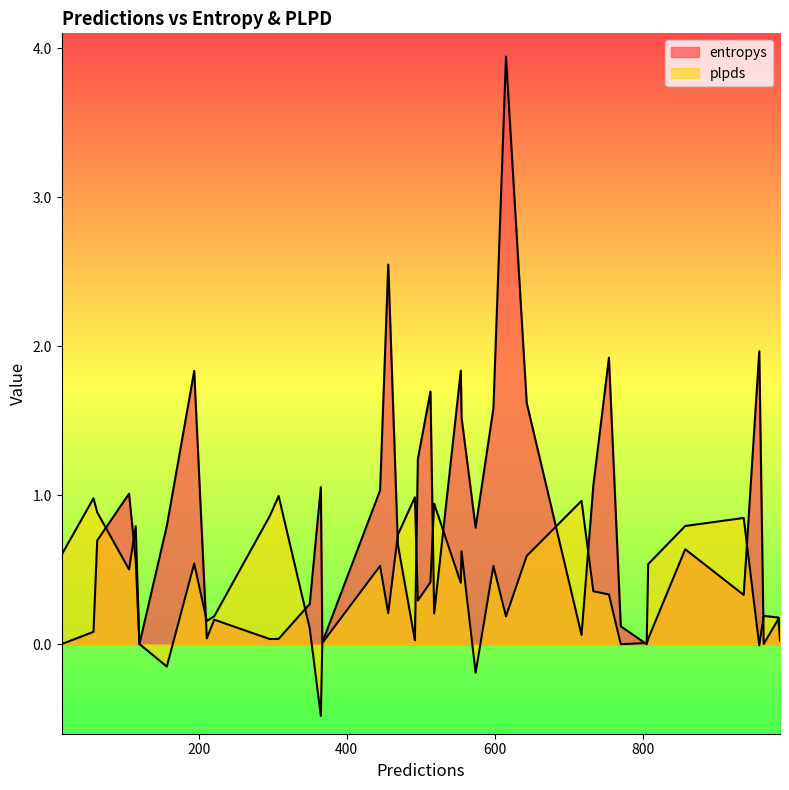

What are all the series names shown in the legend?

entropys, plpds